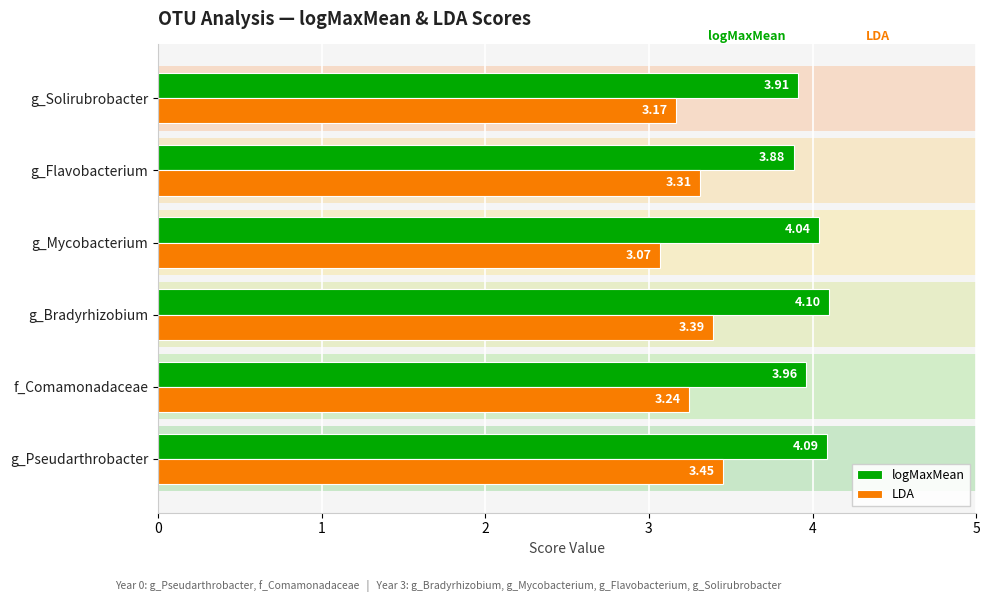

What value does the LDA series have at g_Flavobacterium?

3.3